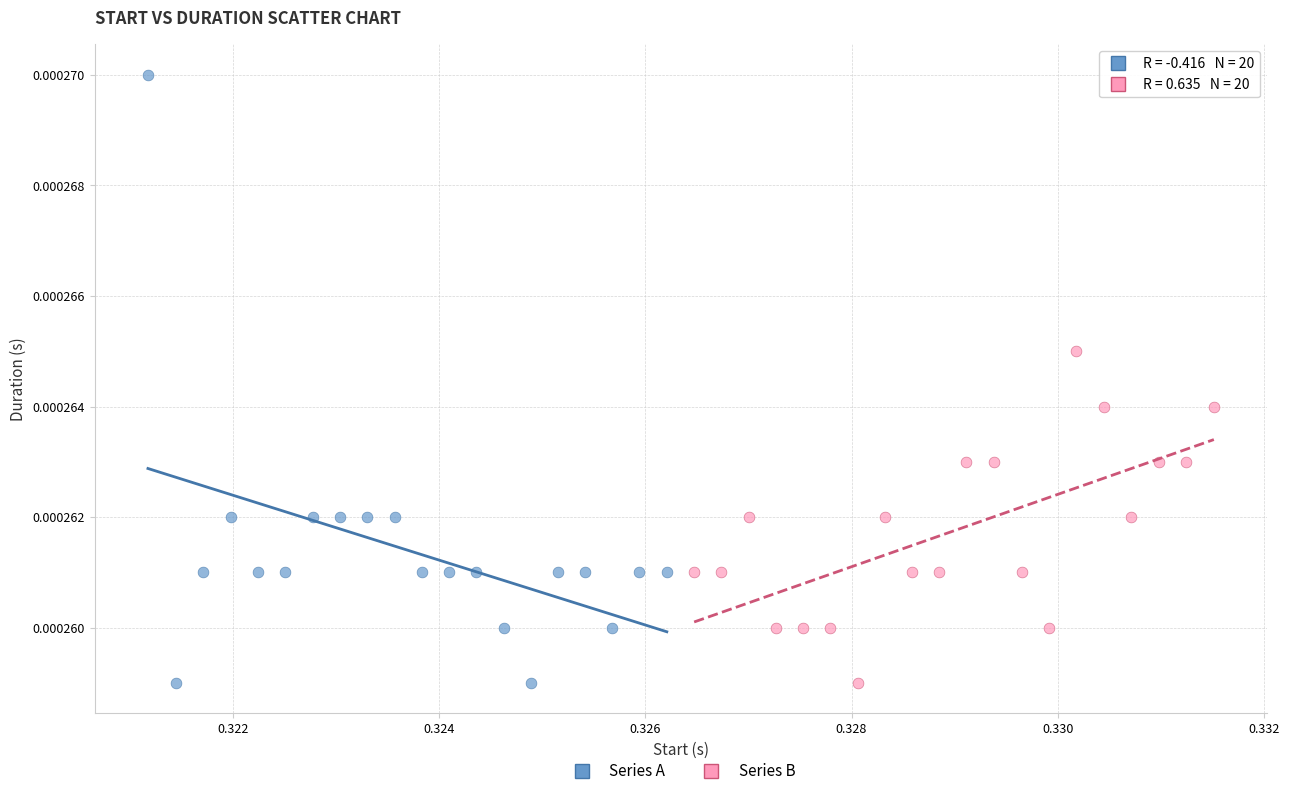

Which series has the largest Y range (max minus min)?

Series A